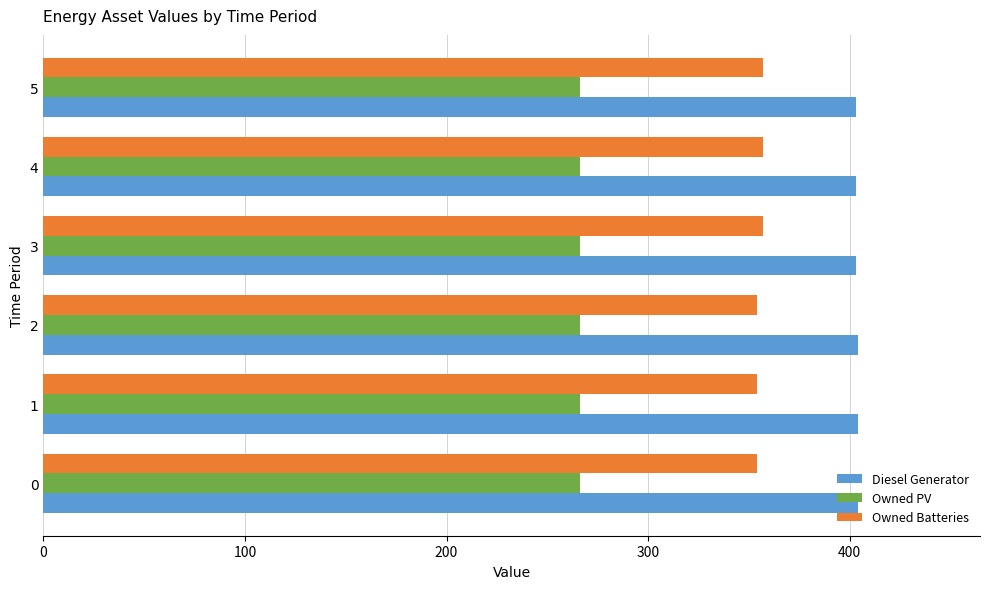

Rank the series by their average value, from highest to lowest.

Diesel Generator, Owned Batteries, Owned PV